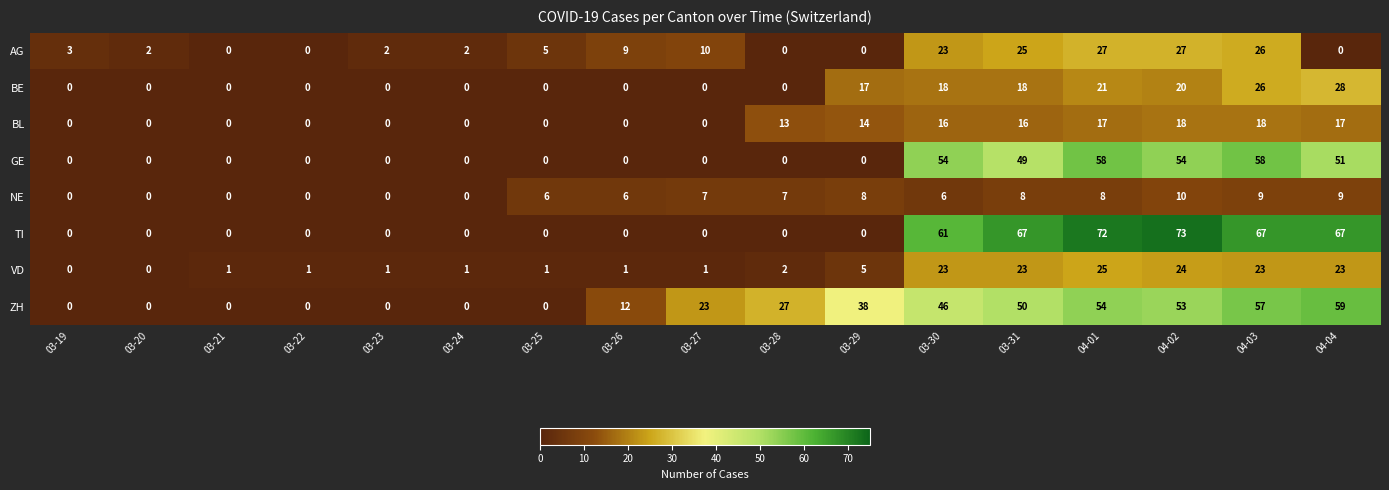

True or false: AG has a value of 14 at 03-28.

False